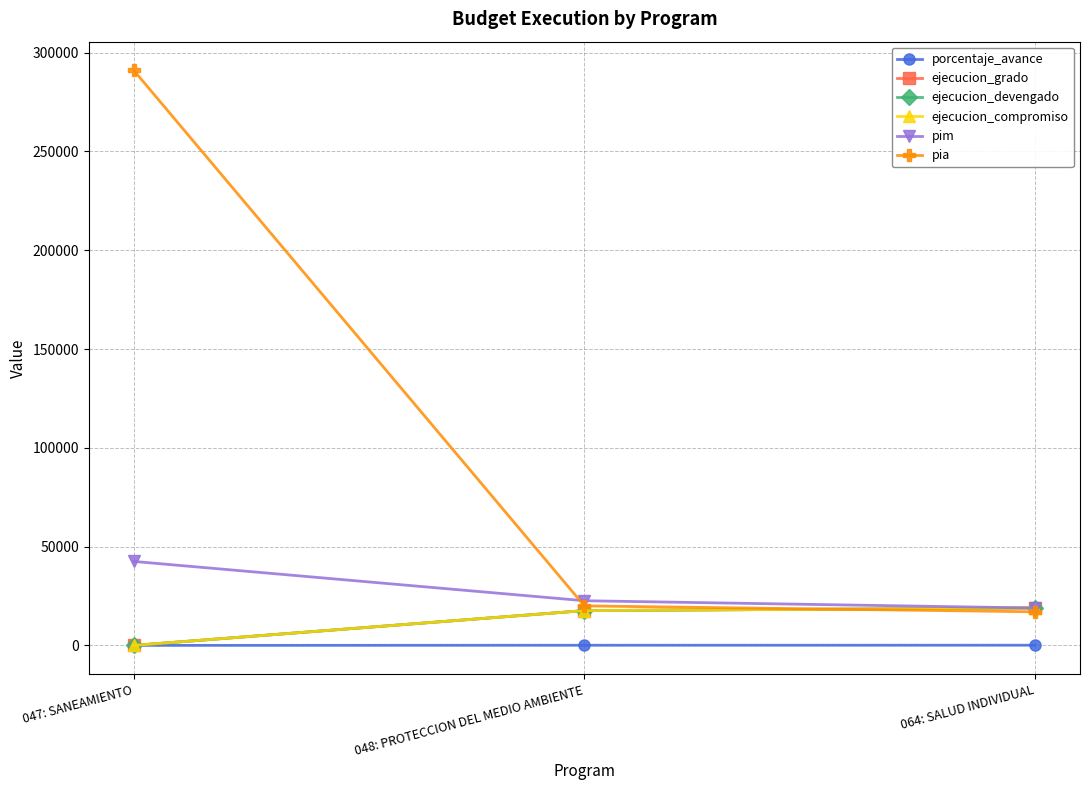

True or false: porcentaje_avance has a value of 139.4 at 048: PROTECCION DEL MEDIO AMBIENTE.

False